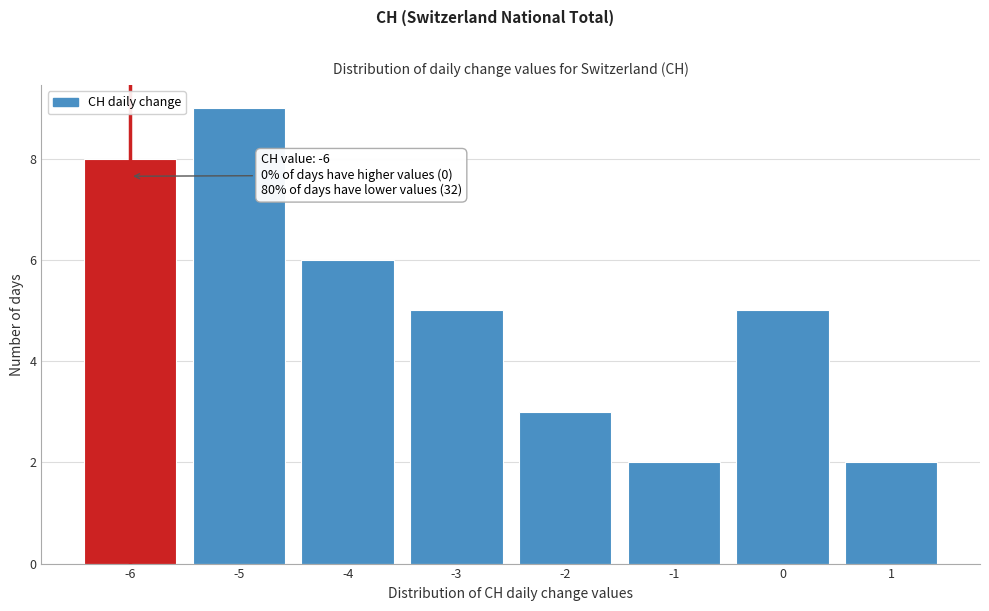

Over which range of the x-axis is the bar tallest?

-5.5 to -4.5